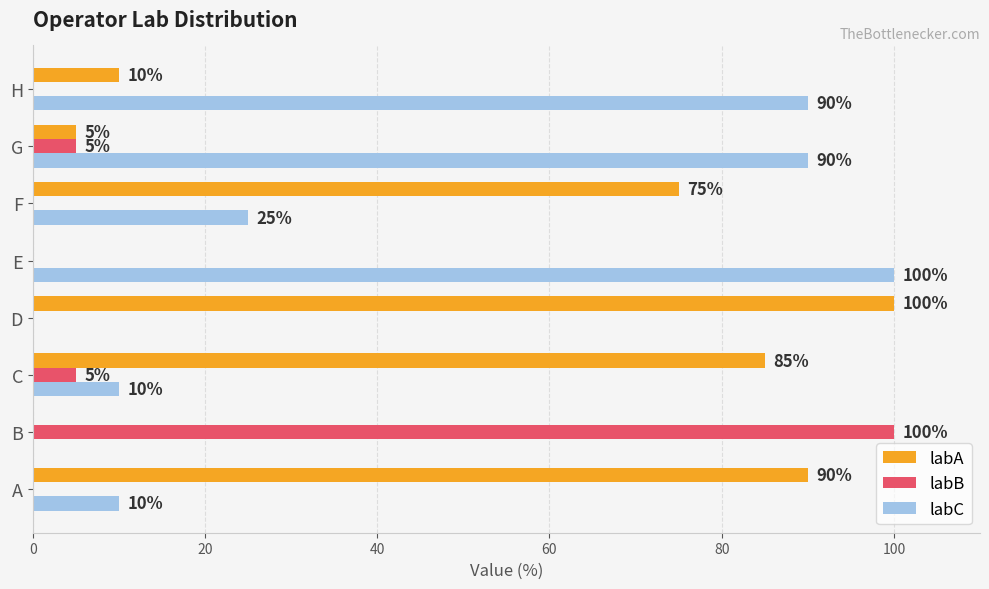

Is it true that labB equals 5 at C?

True